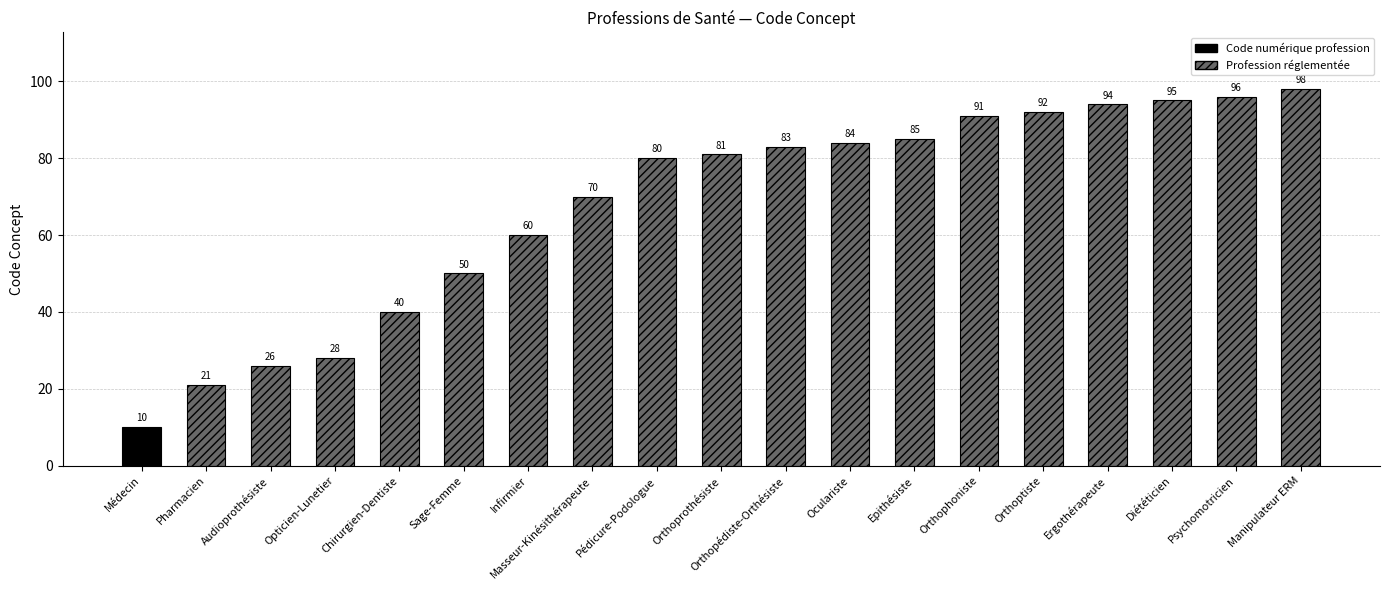

List the labels in order of value, largest first.

Manipulateur ERM, Psychomotricien, Diététicien, Ergothérapeute, Orthoptiste, Orthophoniste, Epithésiste, Oculariste, Orthopédiste-Orthésiste, Orthoprothésiste, Pédicure-Podologue, Masseur-Kinésithérapeute, Infirmier, Sage-Femme, Chirurgien-Dentiste, Opticien-Lunetier, Audioprothésiste, Pharmacien, Médecin